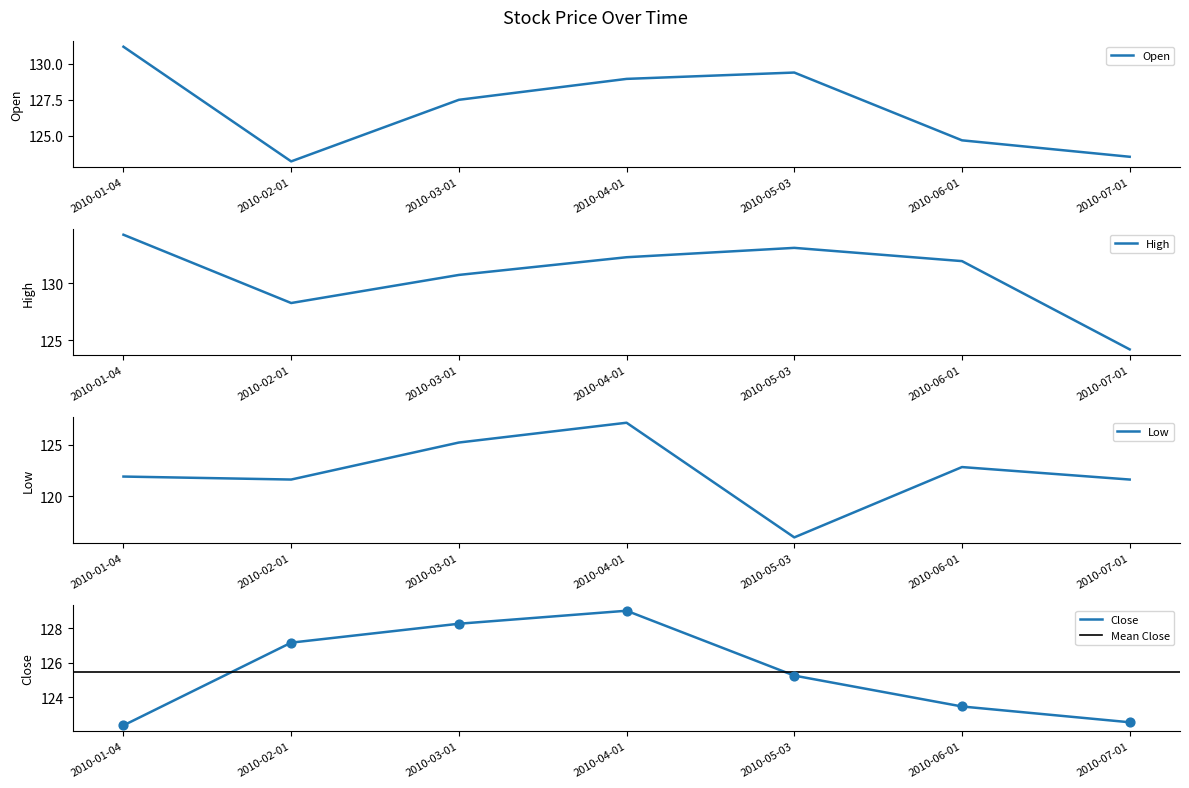

Which series has the largest Y range (max minus min)?

Low